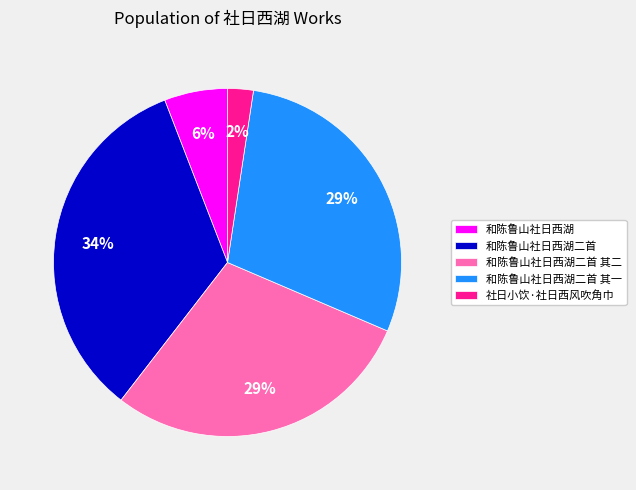

The 和陈鲁山社日西湖二首 其一 slice represents 29% of the pie. True or false?

True